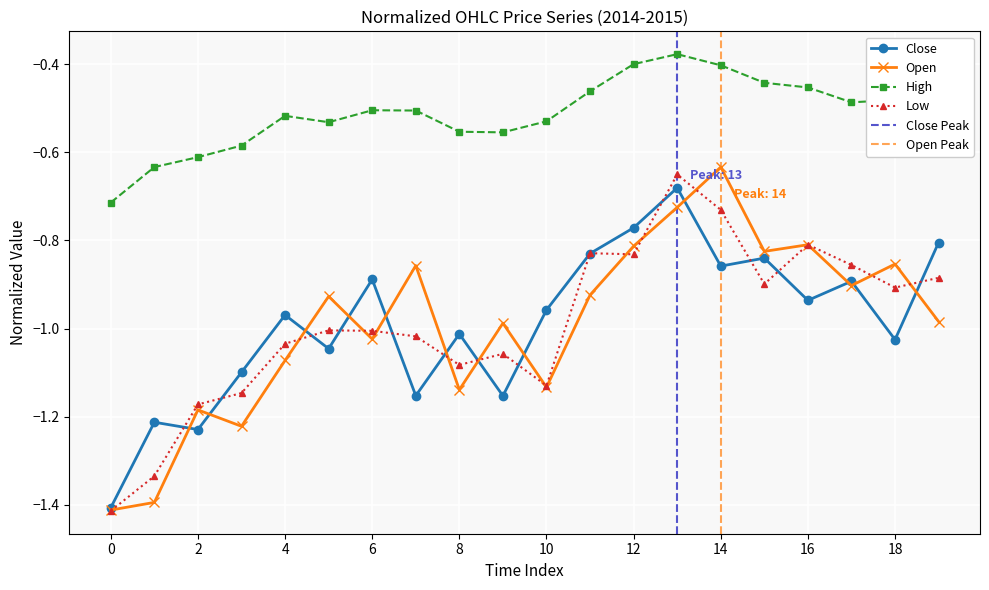

True or false: Low and High intersect in this chart.

False